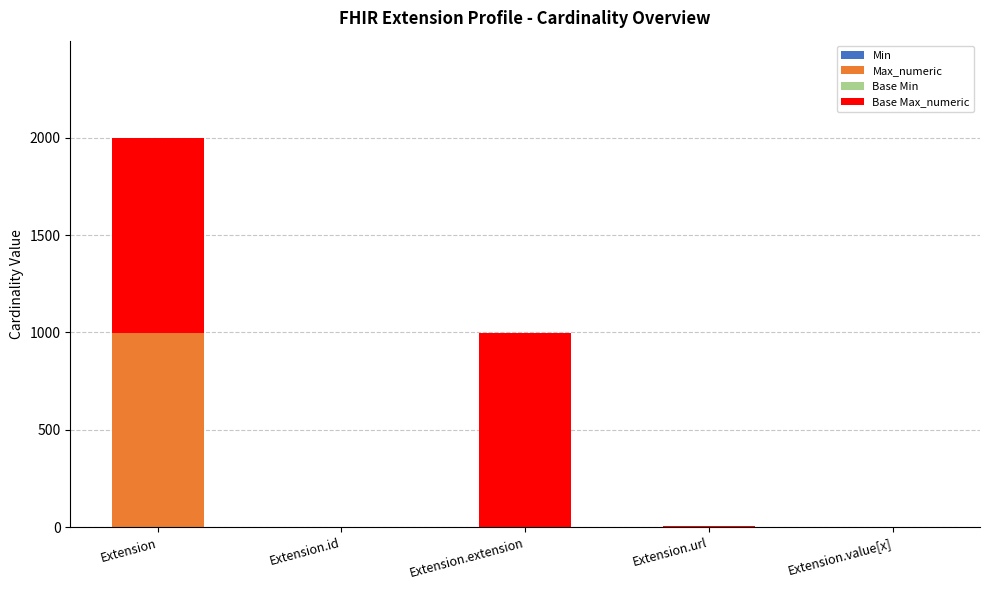

Count the number of data series in this chart.

4